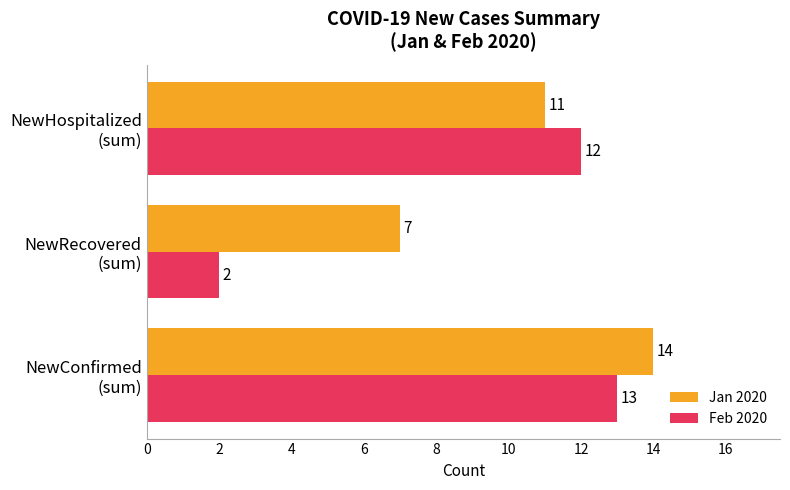

What are all the series names shown in the legend?

Jan 2020, Feb 2020